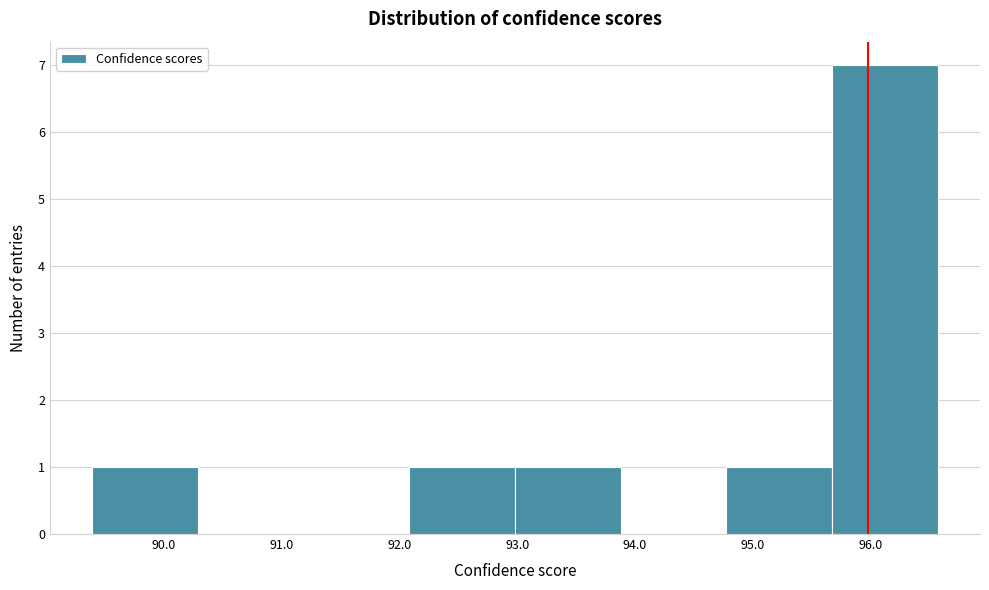

How tall is the bar that spans 94.8 to 95.7 on the x-axis? Neither the bar edges nor the heights are printed on the chart, so give them approximately, as read against the axes.

1